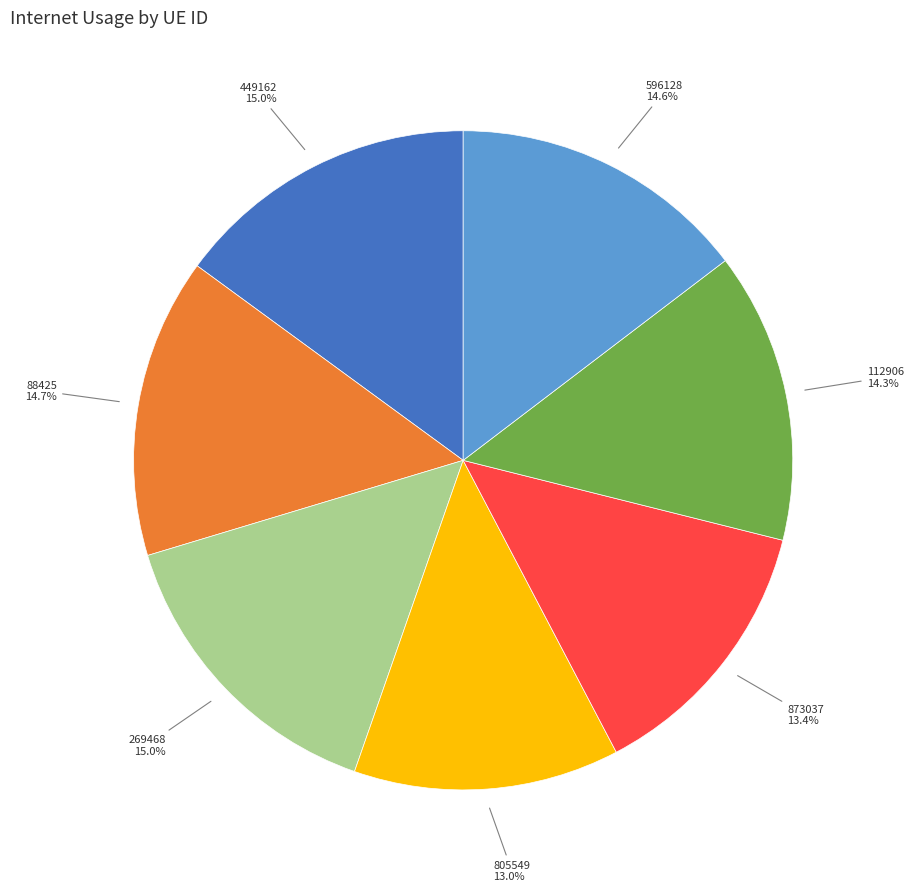

Combined, do 805549 and 449162 account for over 50%?

No